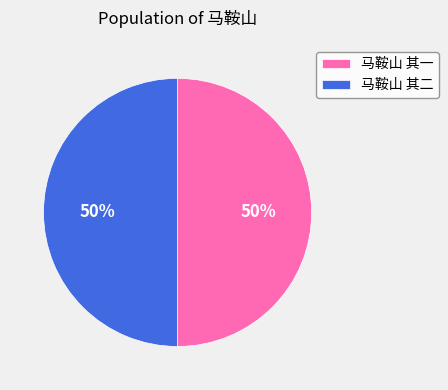

True or false: 马鞍山 其二 accounts for 42% of the total.

False